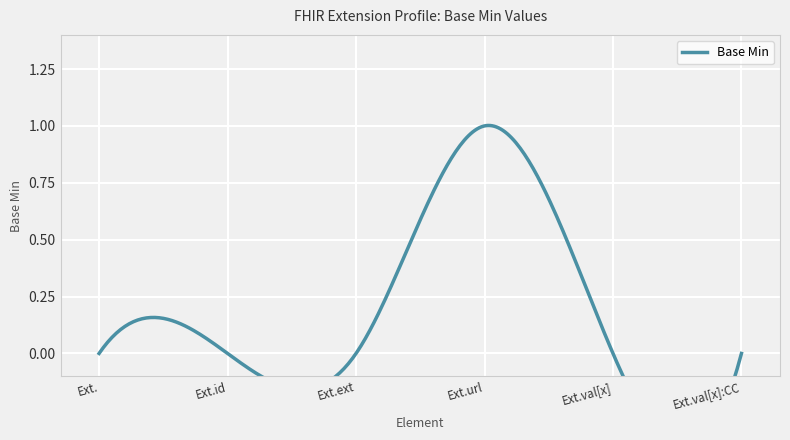

At which category does the data reach its first local peak?

Extension.url